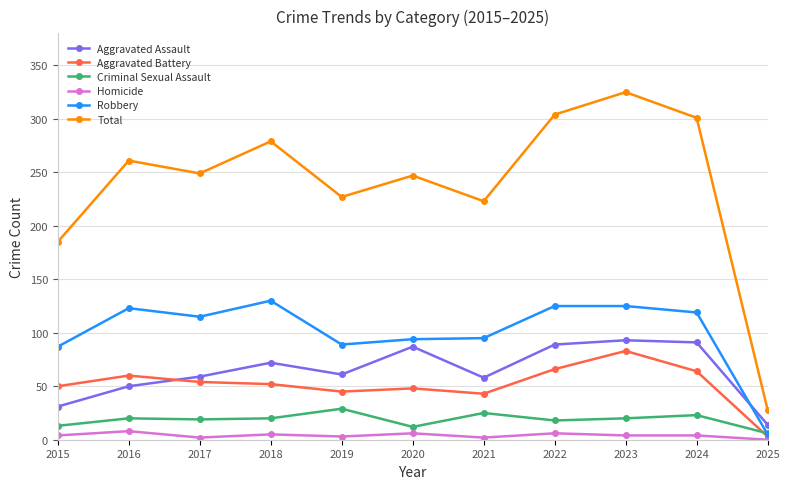

Which label corresponds to the largest value in the chart?

2023